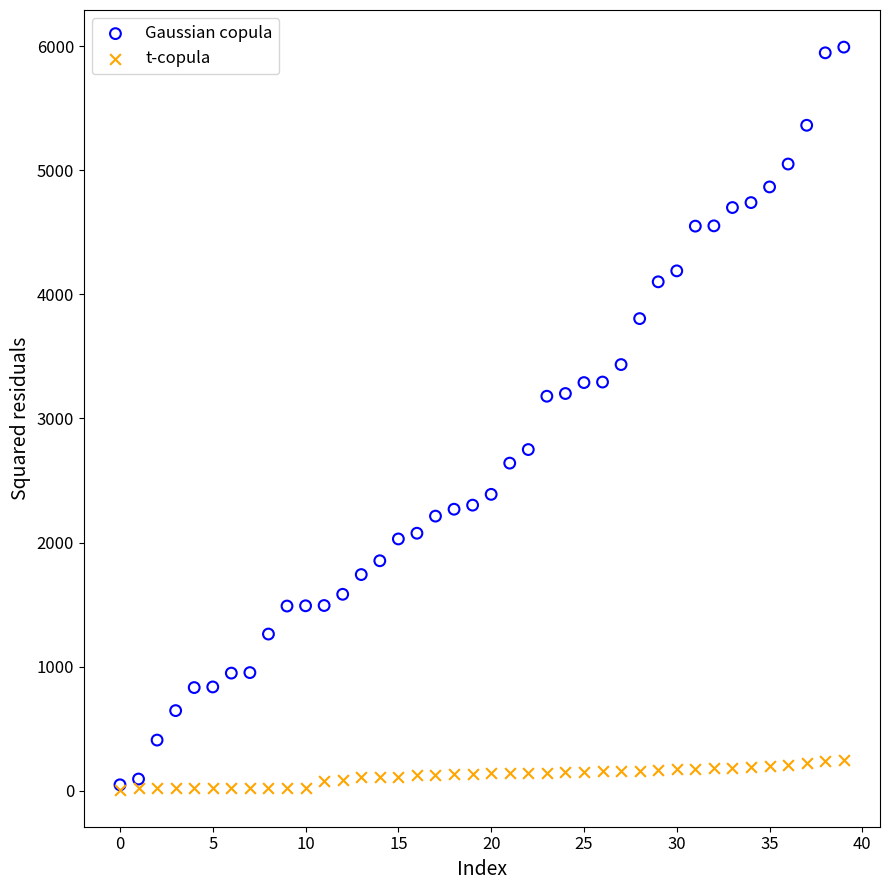

Which series contains the highest Y value?

Gaussian copula